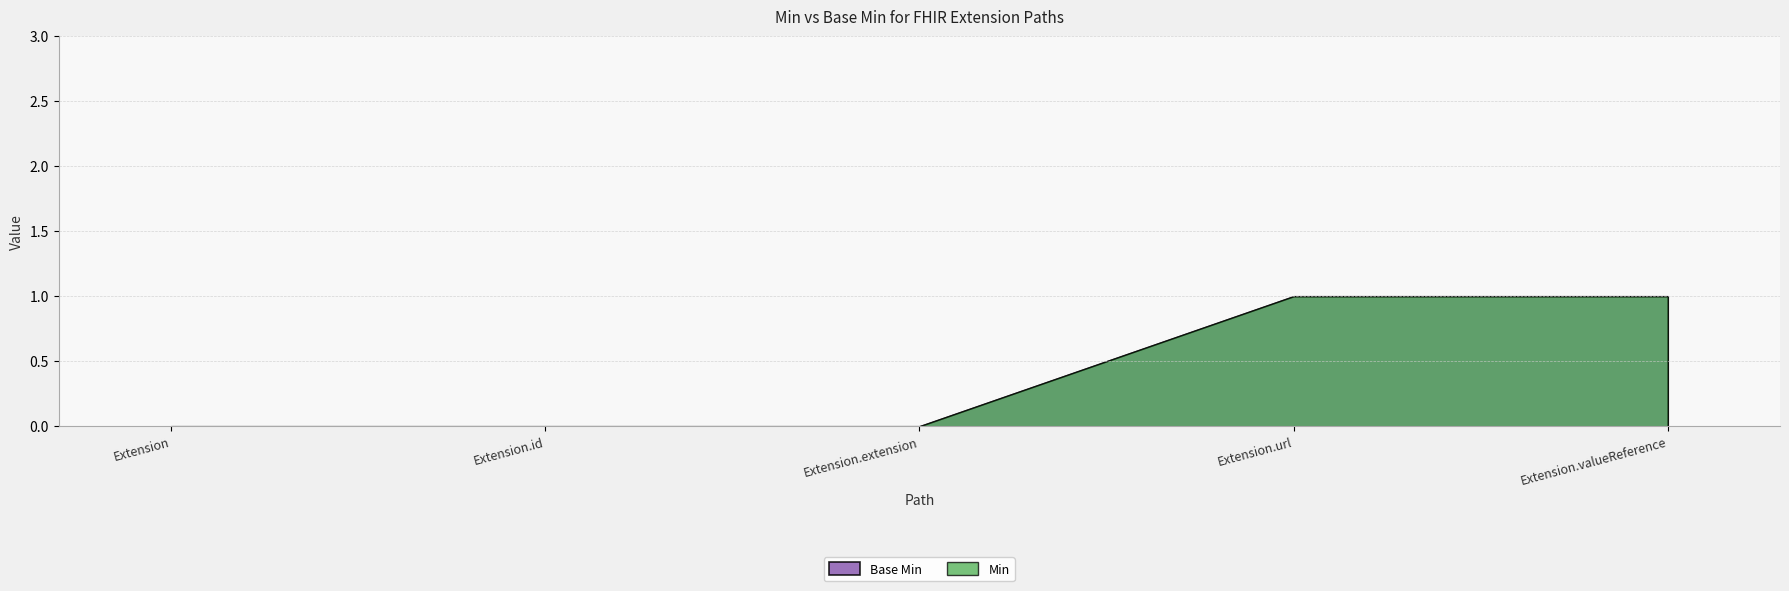

What is the maximum value shown in the chart?

1